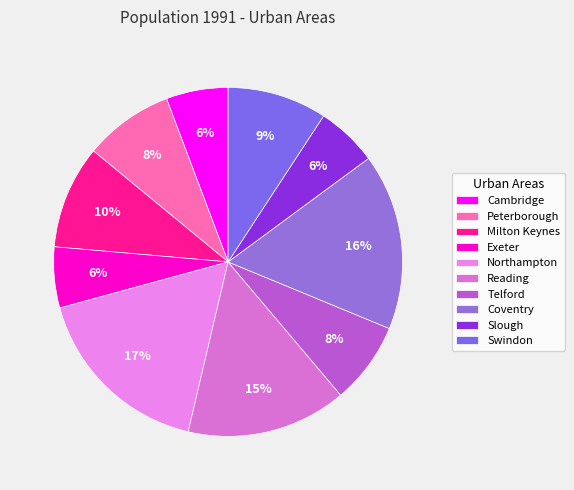

Is there any slice that represents more than half of the pie?

No